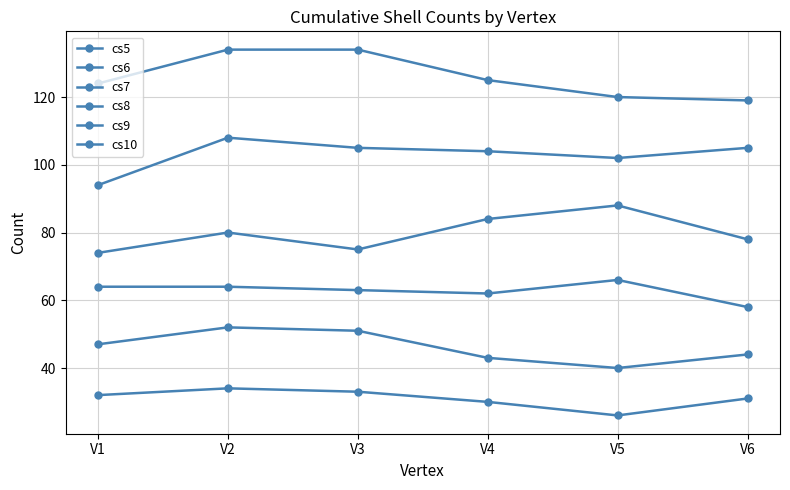

Reading right to left, extract all data points from this chart.

cs5: V6=31	V5=26	V4=30	V3=33	V2=34	V1=32
cs6: V6=44	V5=40	V4=43	V3=51	V2=52	V1=47
cs7: V6=58	V5=66	V4=62	V3=63	V2=64	V1=64
cs8: V6=78	V5=88	V4=84	V3=75	V2=80	V1=74
cs9: V6=105	V5=102	V4=104	V3=105	V2=108	V1=94
cs10: V6=119	V5=120	V4=125	V3=134	V2=134	V1=124